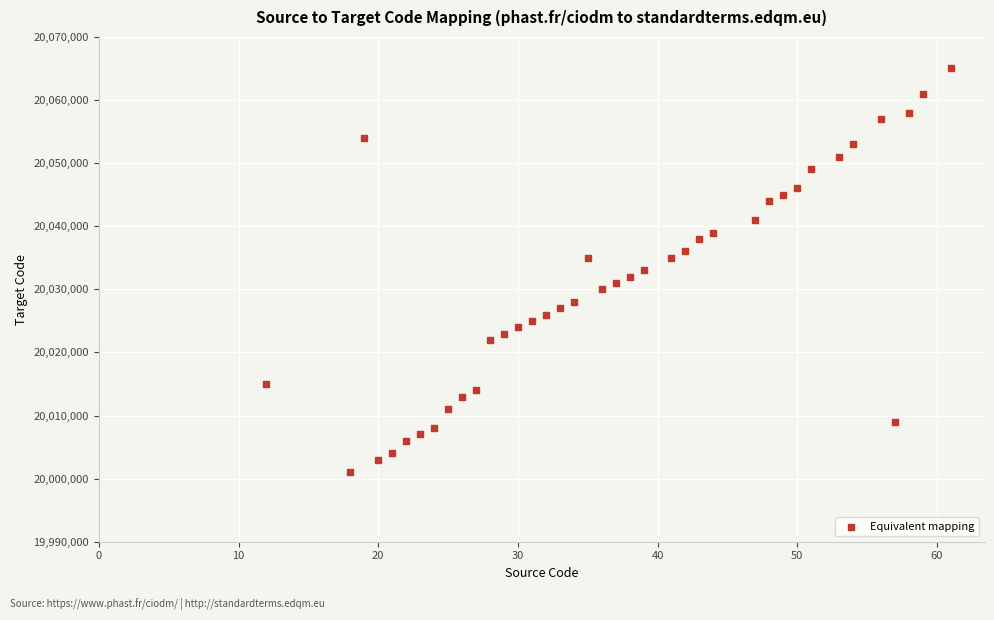

What is the range of X values (max minus min)?

49